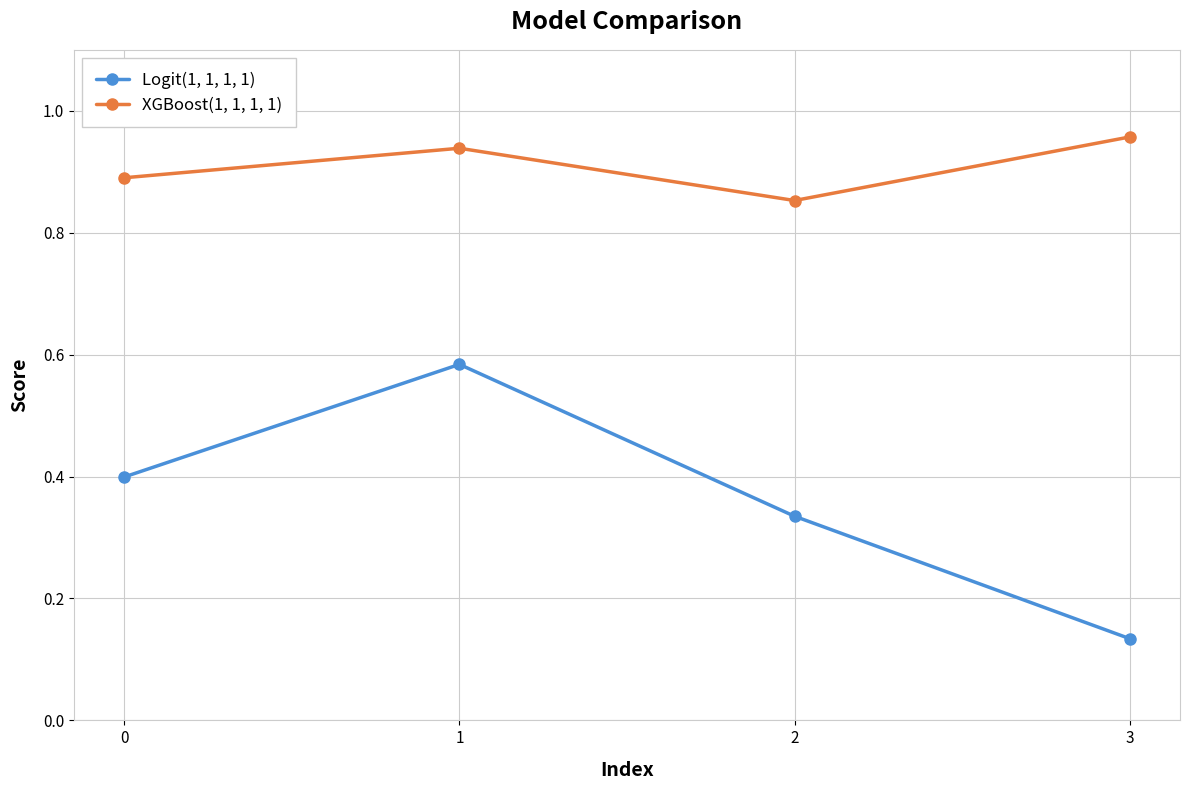

Is this an area chart (filled region under the line)?

No